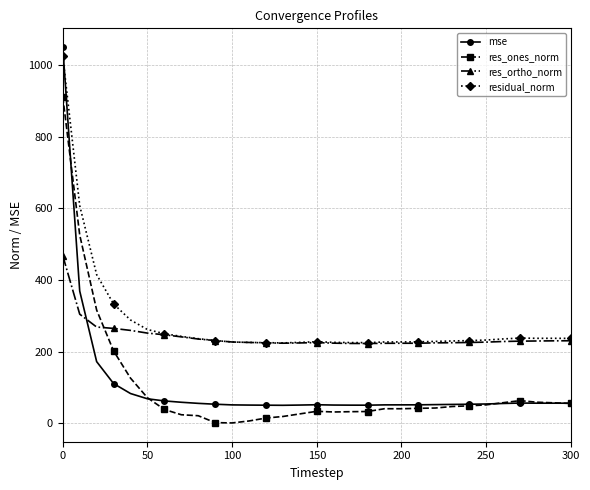

What is the maximum value shown in the chart?

1050.2